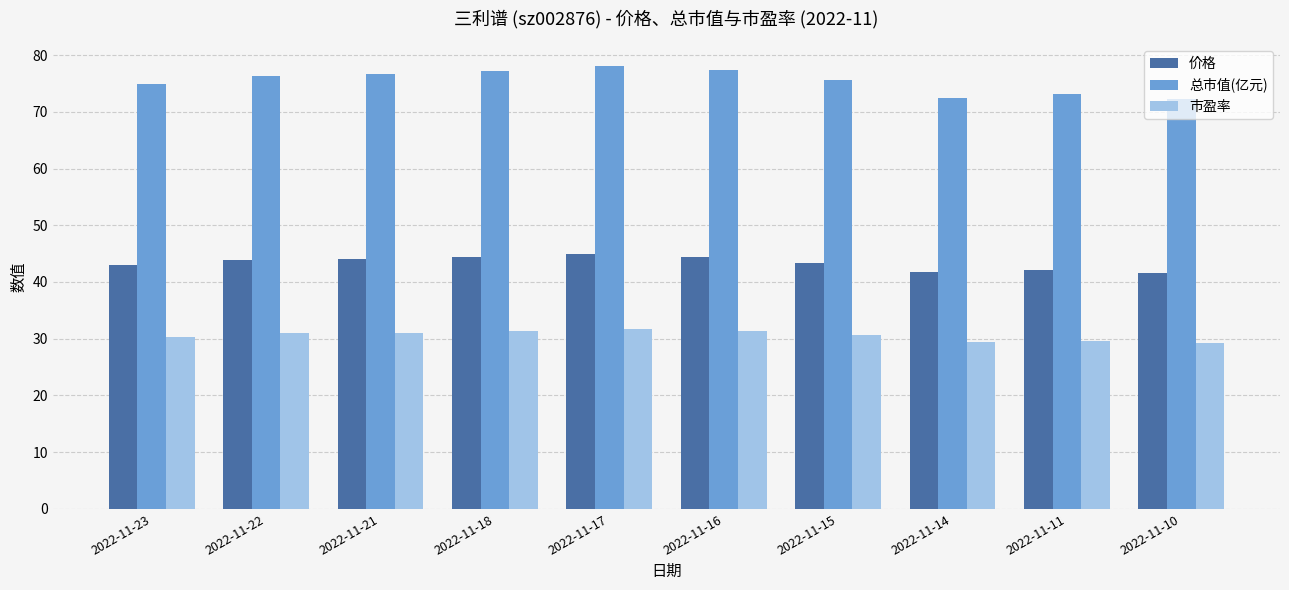

Does the chart contain stacked bars?

No